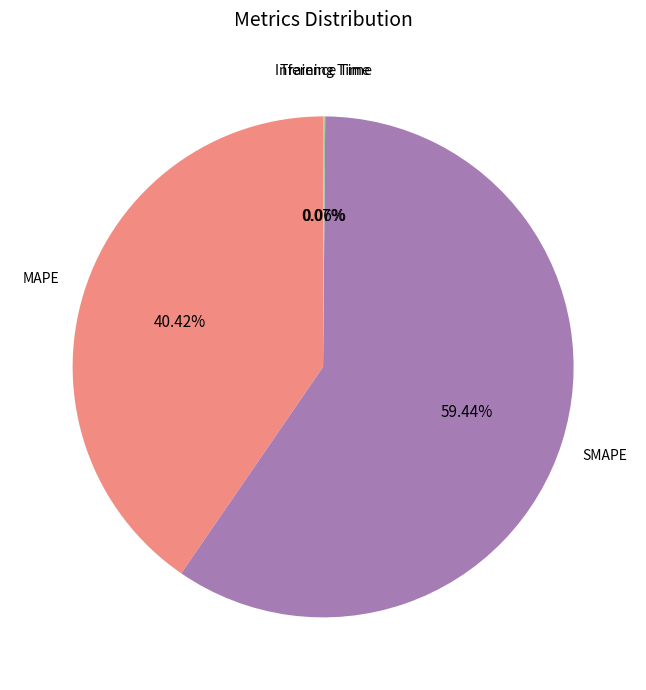

What percentage do MAPE and SMAPE together represent?

99.9%